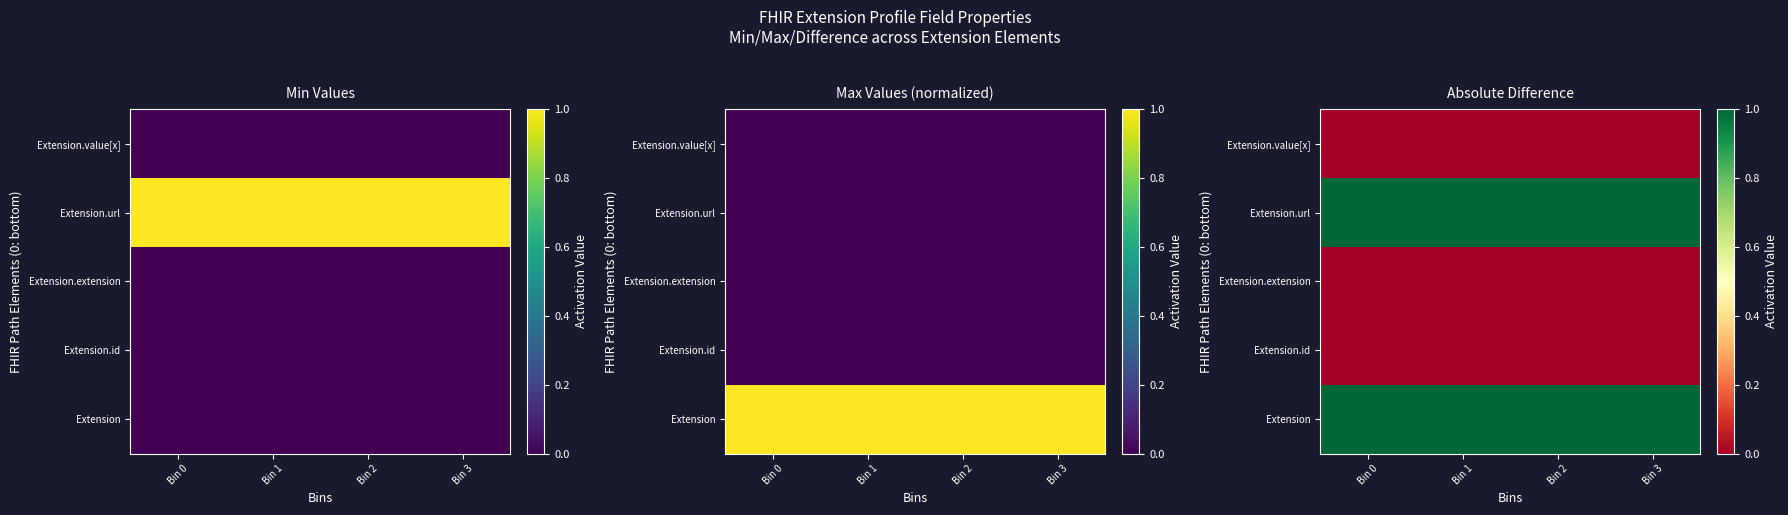

Rank the categories by Extension.url value from highest to lowest.

Bin 0, Bin 1, Bin 2, Bin 3